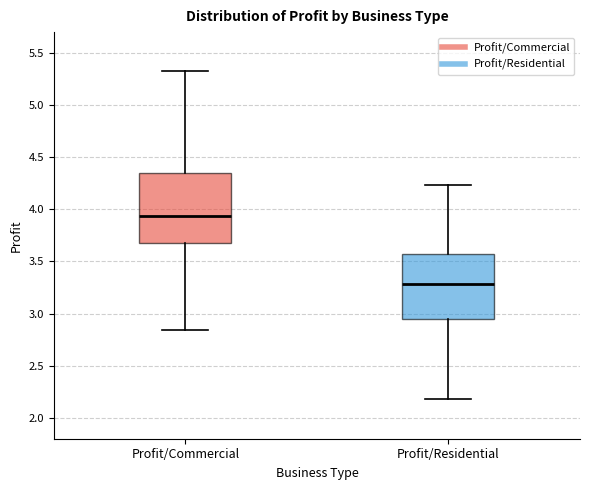

Where is the upper edge of the box for Profit/Residential on the y-axis? The values are not printed on the chart, so give them approximately, as read against the axis.

3.55